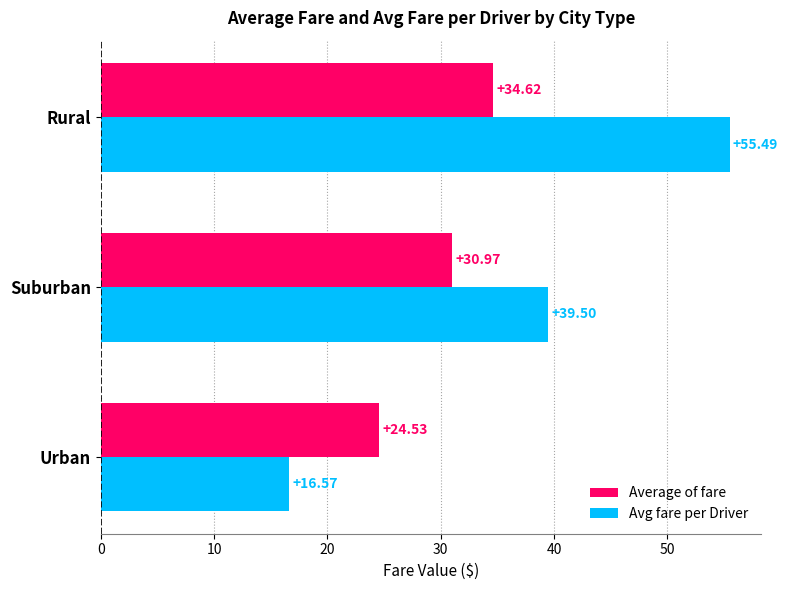

What is the average value of the Average of fare series?

30.0